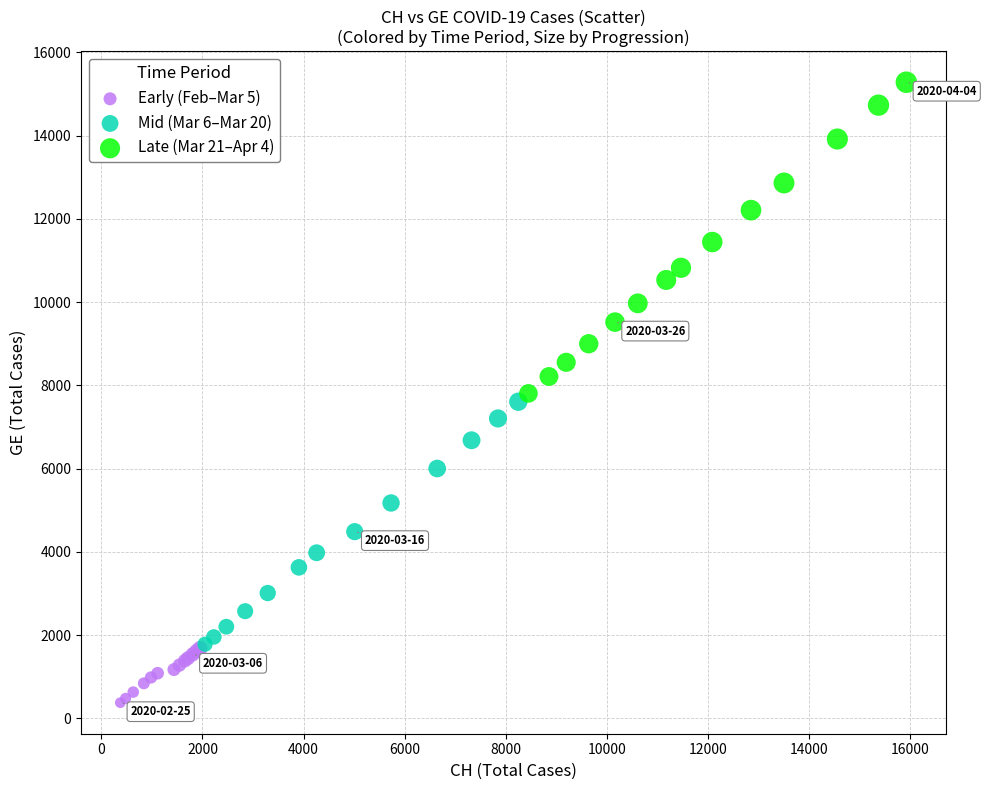

Which series contains the lowest Y value?

Early (Feb–Mar 5)